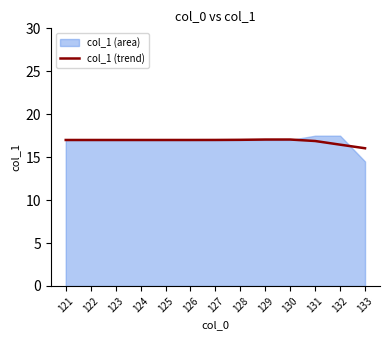

What is the sum of all values?

219.5